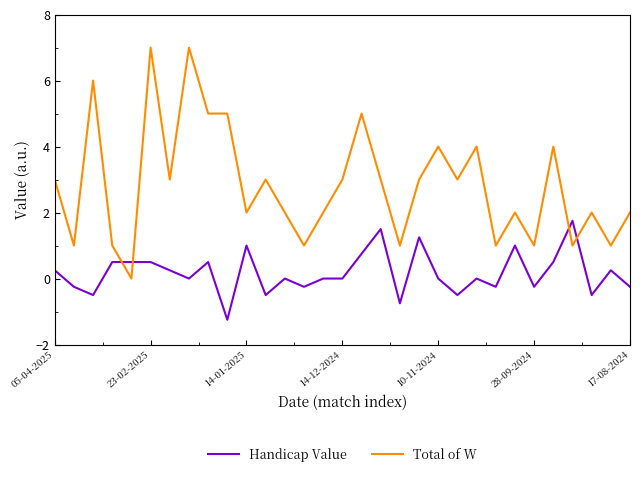

Which series has the largest total across all categories?

Total of W